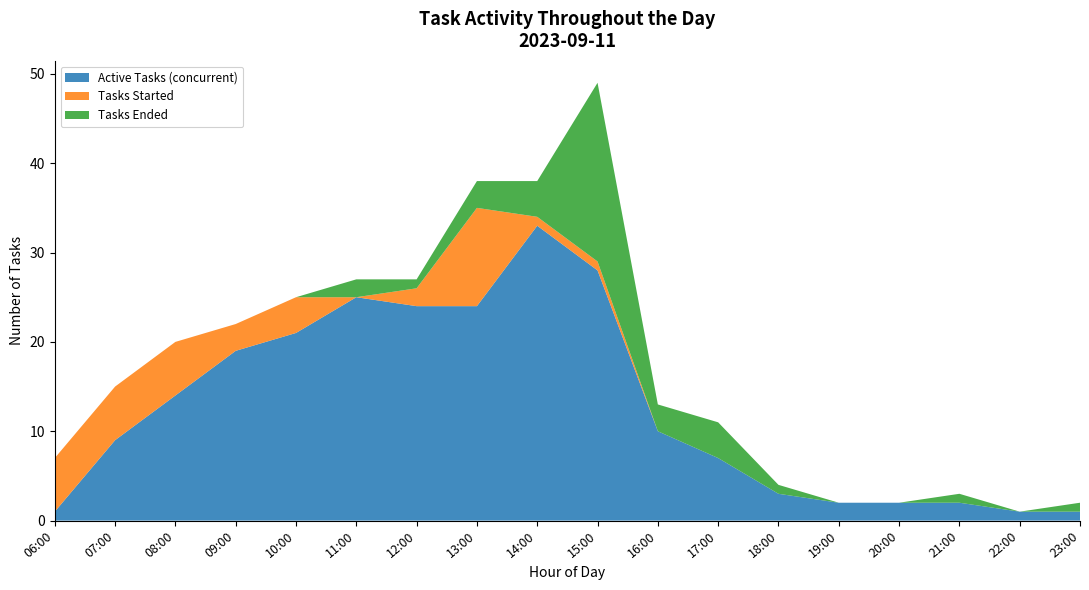

At which category is the sum across all series the highest?

15:00